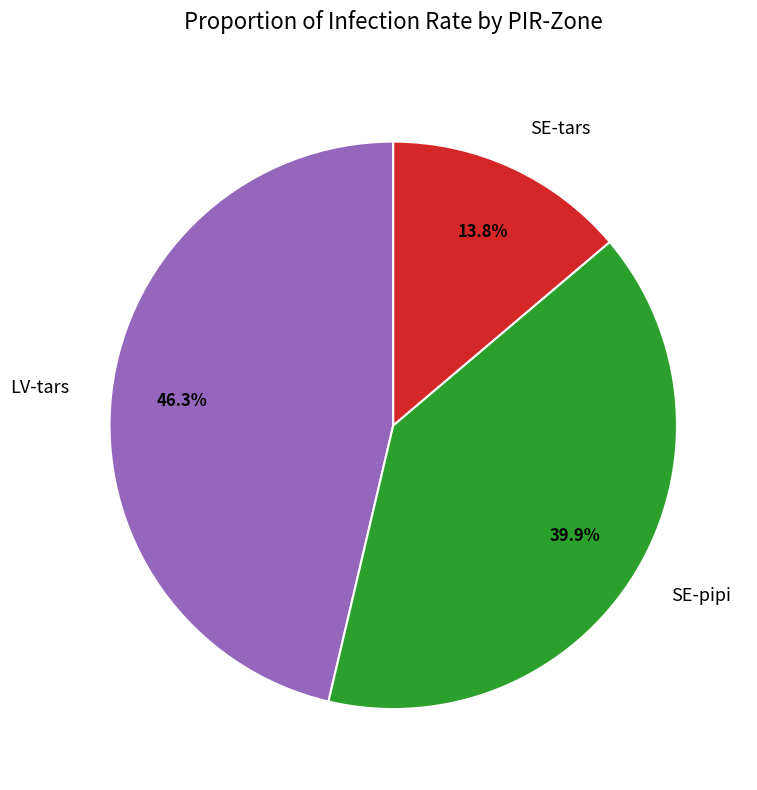

Is there a majority slice in this chart?

No